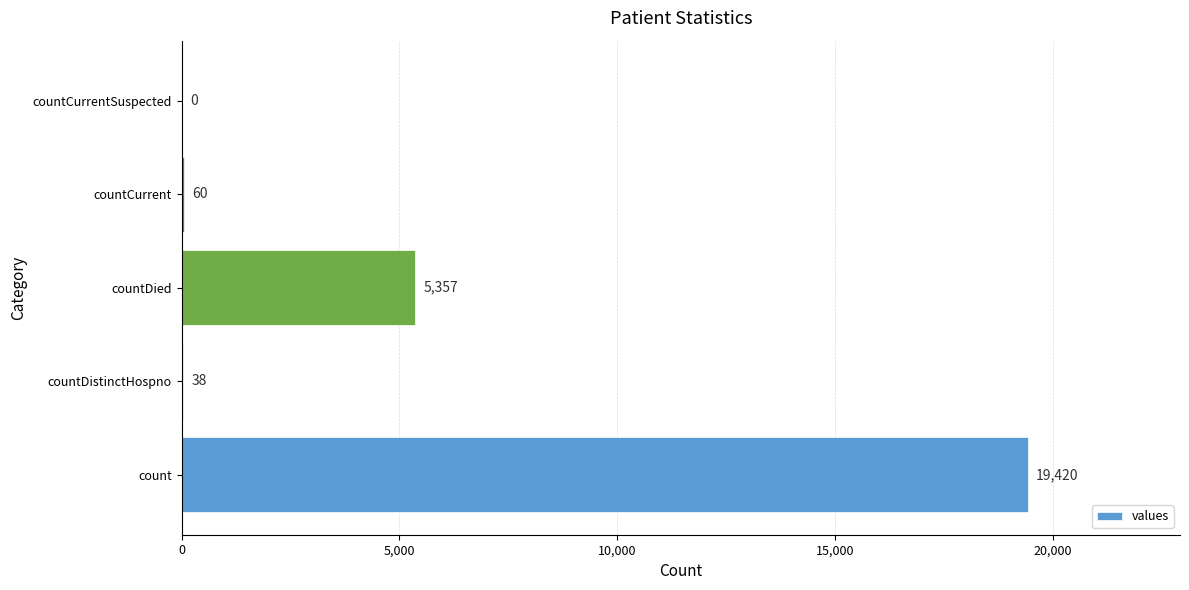

At which label is the value closest to 9710?

countDied